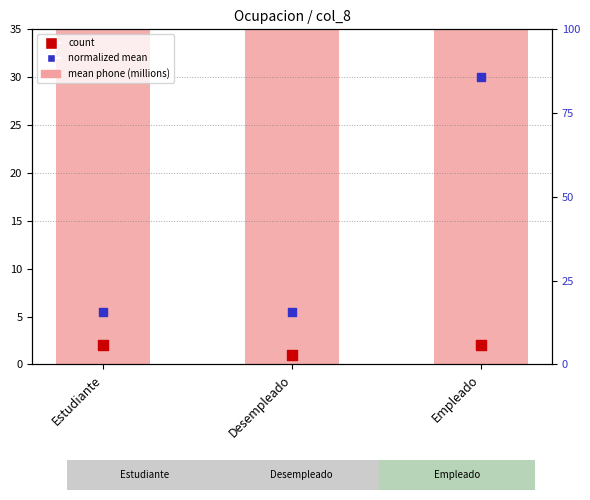

Which series has the largest total across all categories?

mean phone (millions)